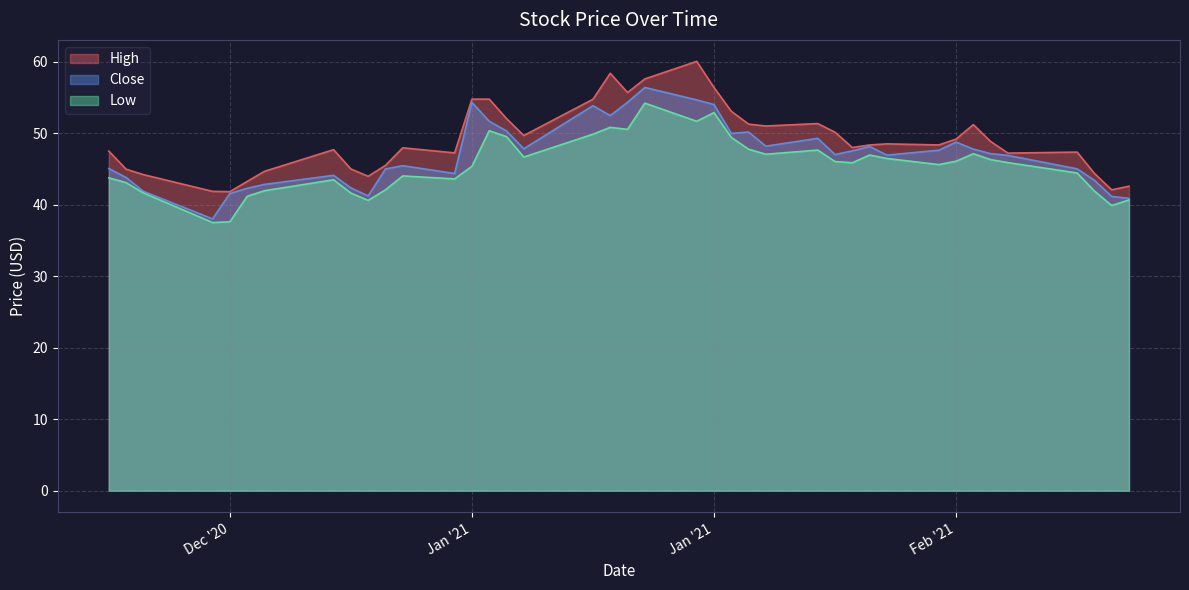

Reading left to right, list all the values displayed in this chart.

High: 47.5	45.0	44.2	41.9	41.8	43.2	44.7	47.7	45.0	44.0	45.5	48.0	47.2	54.8	54.8	52.0	49.7	54.7	58.4	55.7	57.6	60.0	56.4	53.1	51.3	51.0	51.3	50.1	48.0	48.3	48.5	48.3	49.2	51.2	48.8	47.2	47.3	44.4	42.1	42.6
Close: 45.0	43.8	41.9	38.0	41.5	42.3	42.8	44.1	42.3	41.2	45.0	45.5	44.4	54.3	51.7	50.3	47.8	53.8	52.5	54.3	56.4	54.7	54.0	50.0	50.2	48.2	49.3	47.0	47.5	48.1	46.9	47.6	48.8	47.8	47.1	46.9	45.0	43.4	41.2	40.9
Low: 43.8	43.1	41.6	37.5	37.6	41.2	42.0	43.5	41.6	40.6	42.1	44.0	43.6	45.4	50.3	49.5	46.7	49.8	50.8	50.5	54.2	51.7	52.9	49.4	47.8	47.0	47.6	46.0	45.9	46.9	46.5	45.6	46.1	47.1	46.3	45.9	44.4	41.9	39.9	40.7